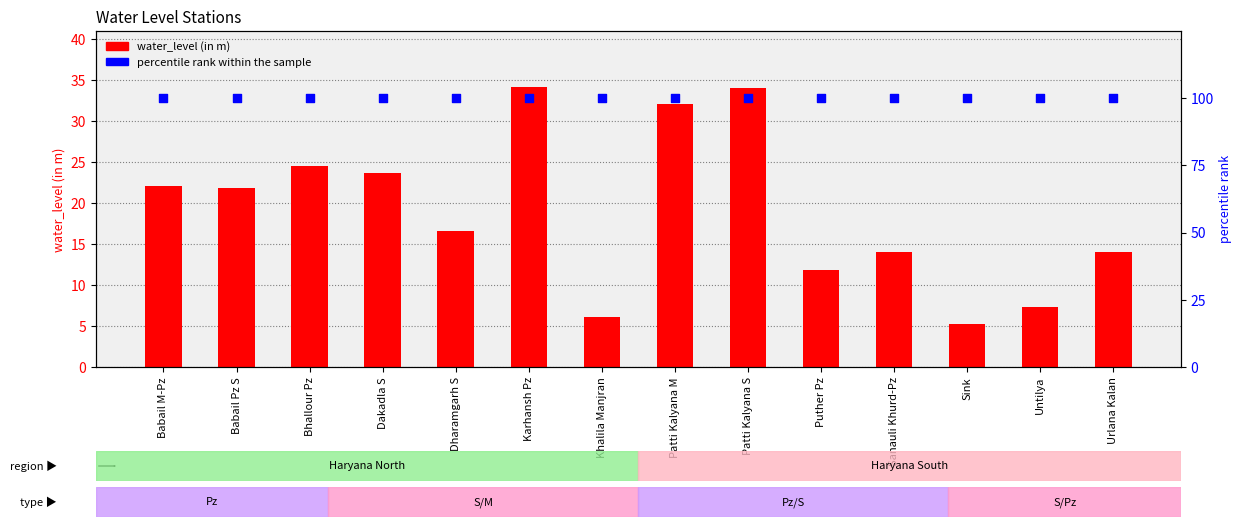

Which series has the largest total across all categories?

percentile rank within the sample